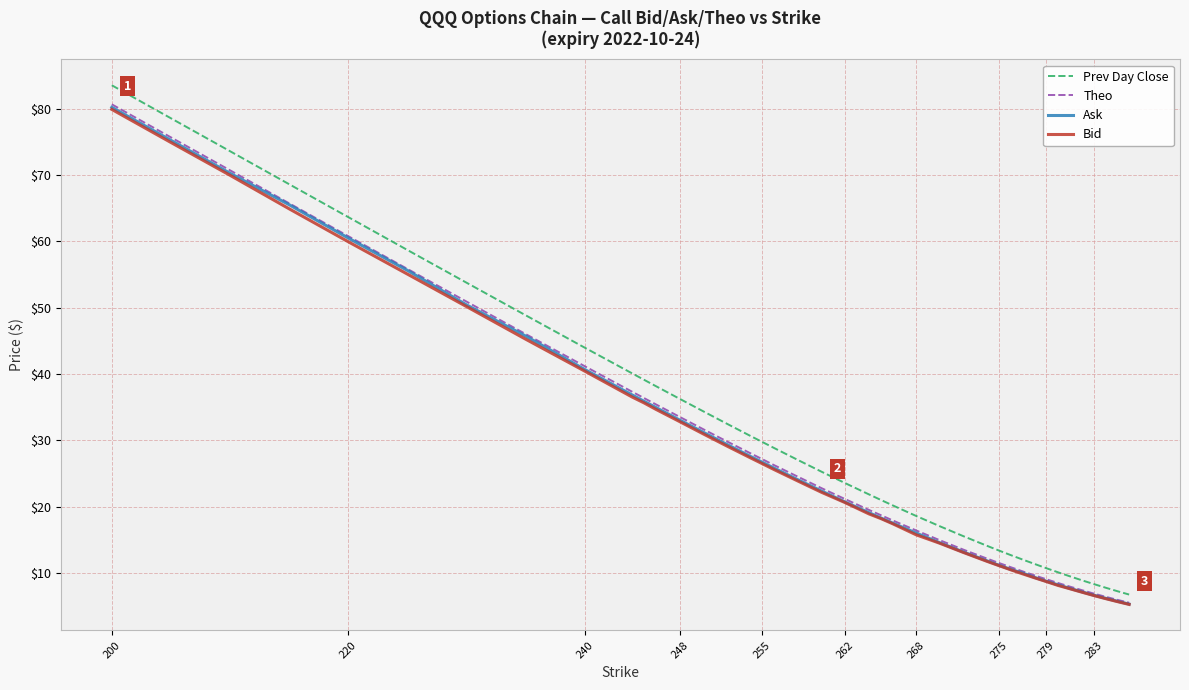

Which series has the largest range (max minus min)?

Prev Day Close